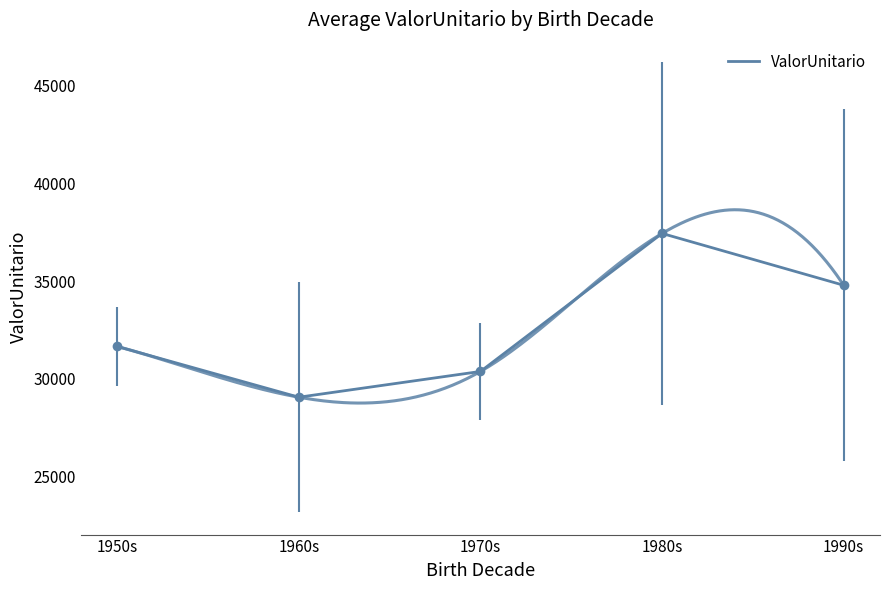

What is the ratio of the value at 1970s to the value at 1950s?

1.0